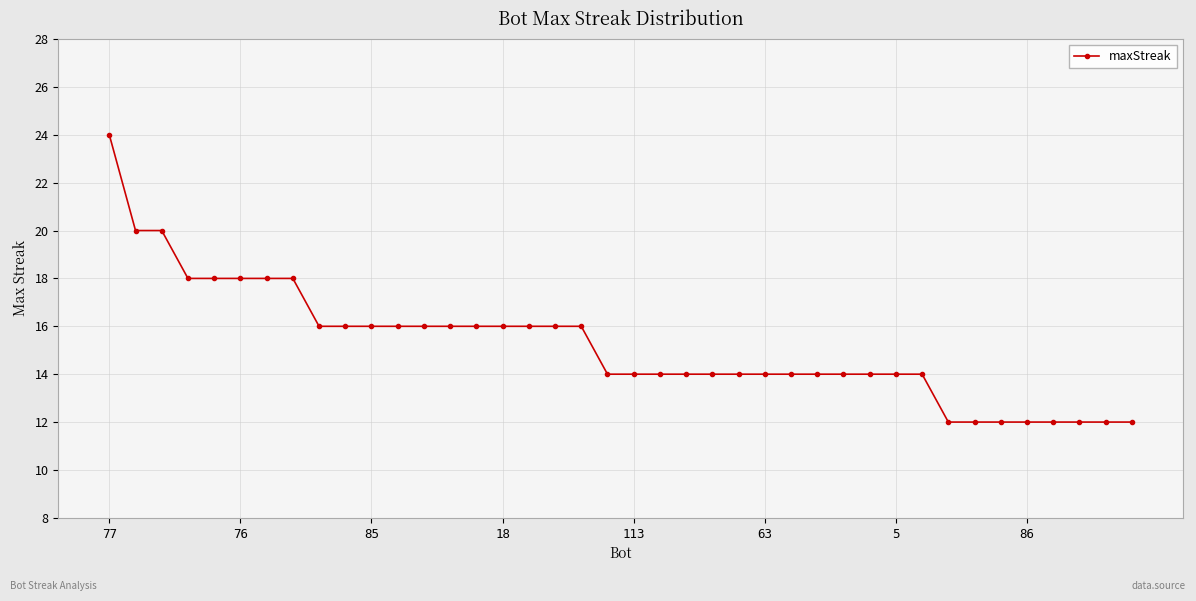

What is the minimum value shown in the chart?

12